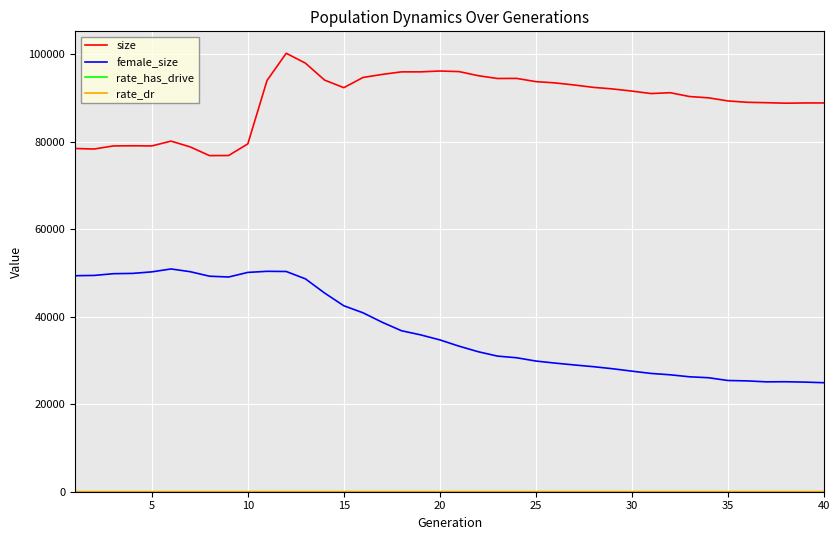

True or false: female_size and size intersect in this chart.

False